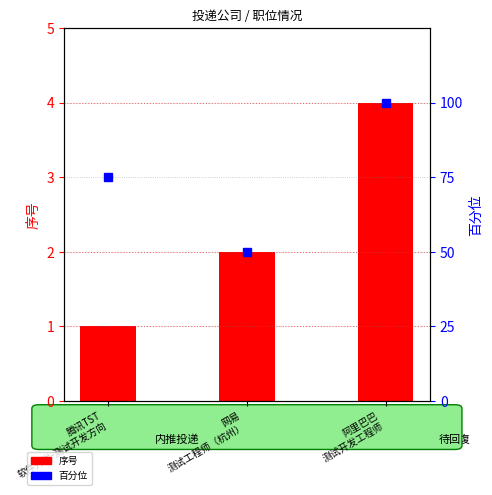

What is the sum of the 百分位 values at 腾讯TST
软件开发-测试开发方向 and 网易
测试工程师（杭州）?

125